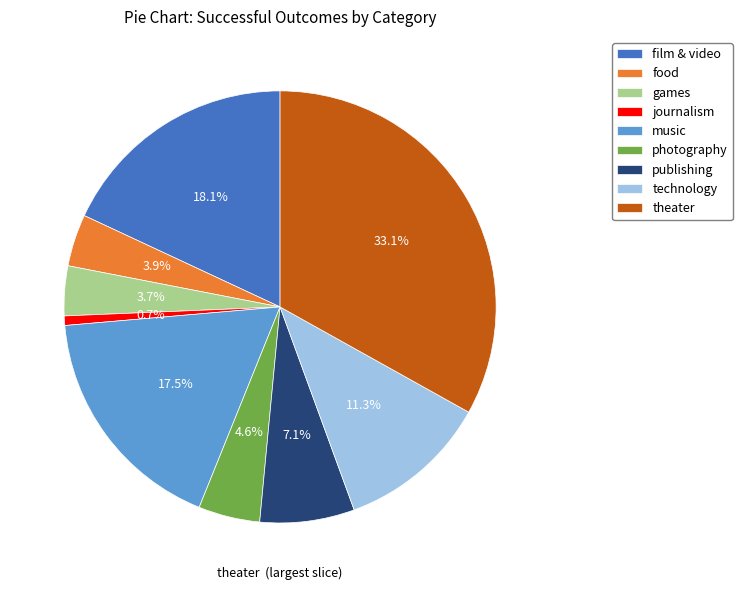

Is food the majority of the pie?

No